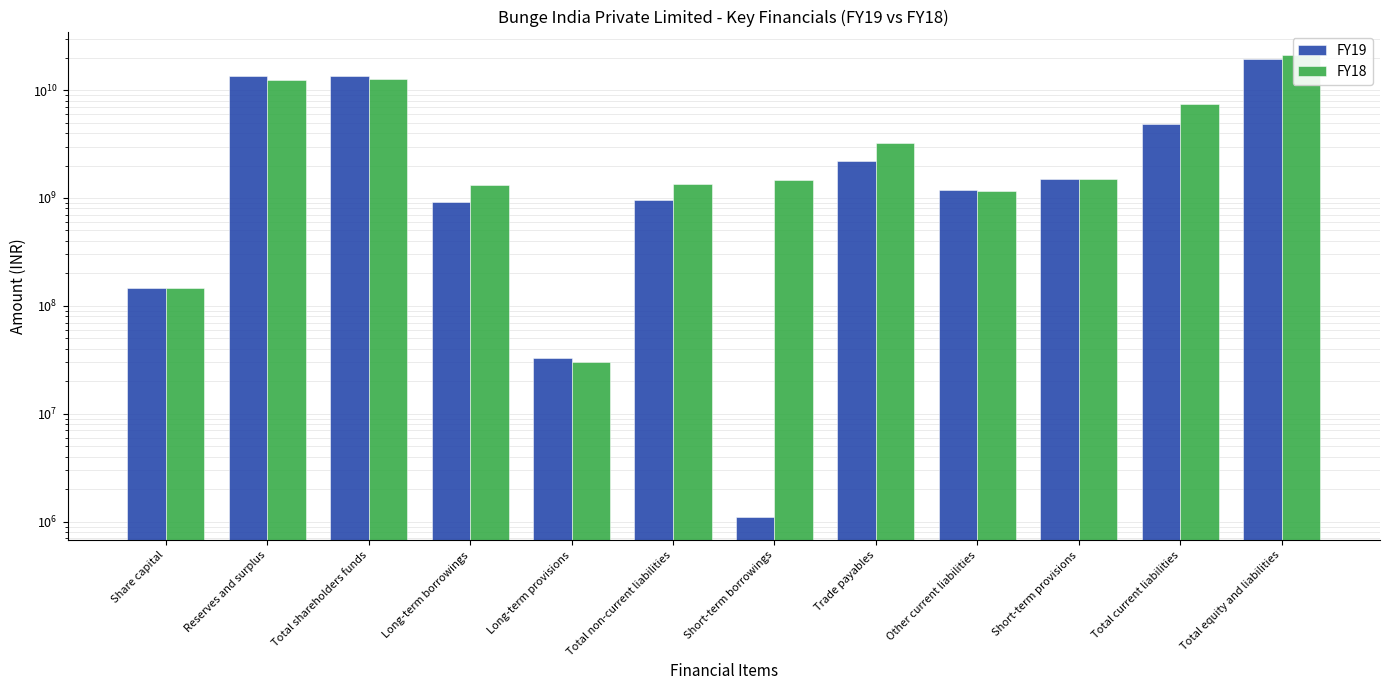

The value of FY18 at Share capital is 147992620. True or false?

True